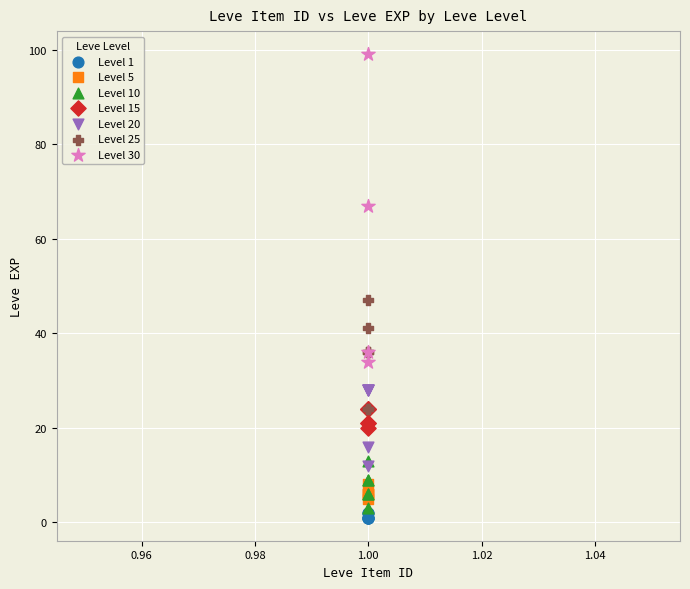

Which series has the widest spread of Y values?

Level 30